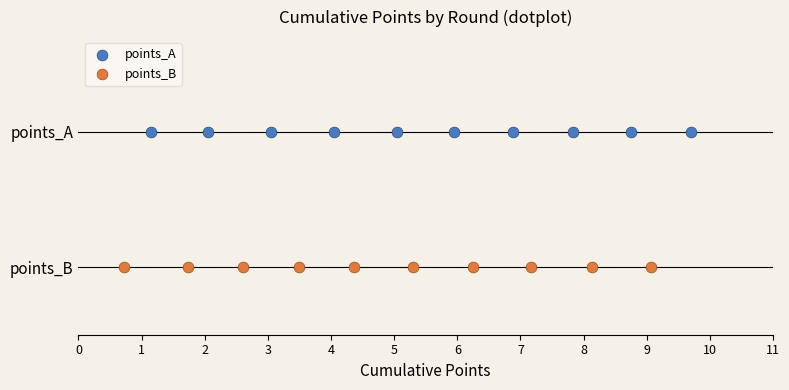

What are all the series names shown in the legend?

points_A, points_B